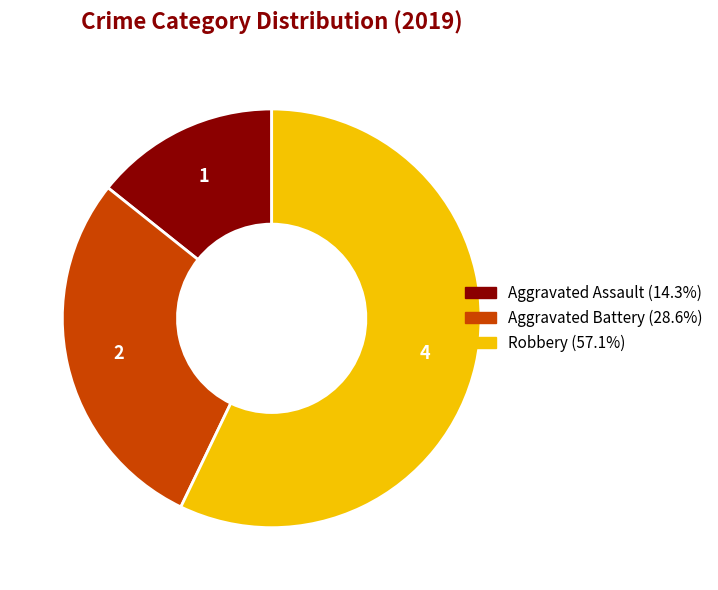

Does Aggravated Assault represent more than half of the total?

No